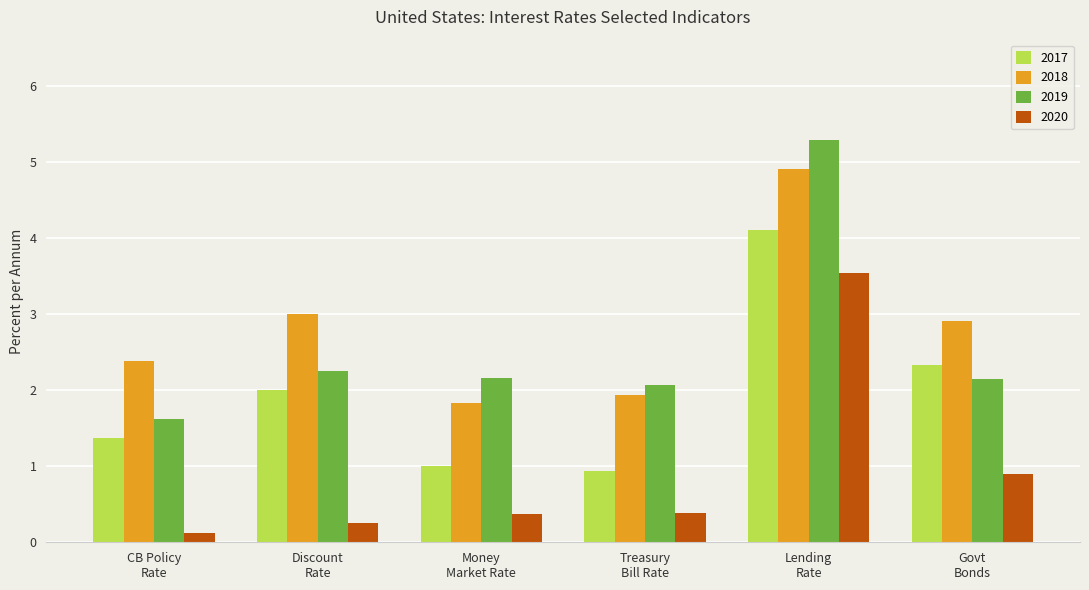

What is the label of the 5th bar from the right?

Discount
Rate